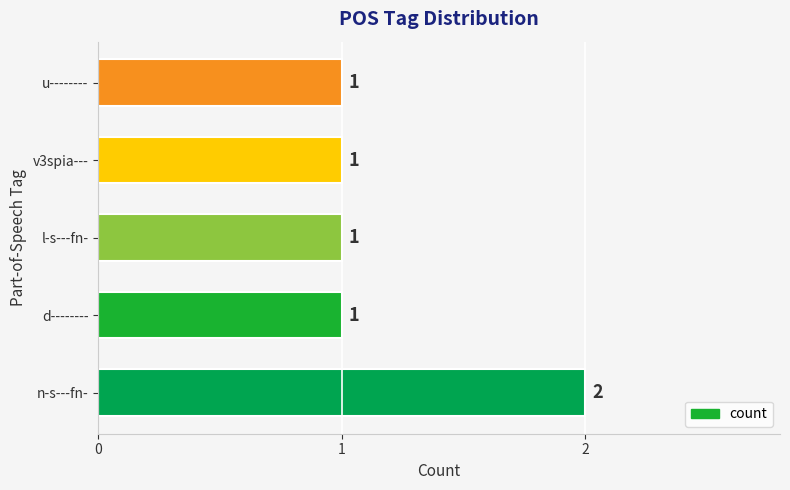

Is it true that the value at u-------- is 1?

True